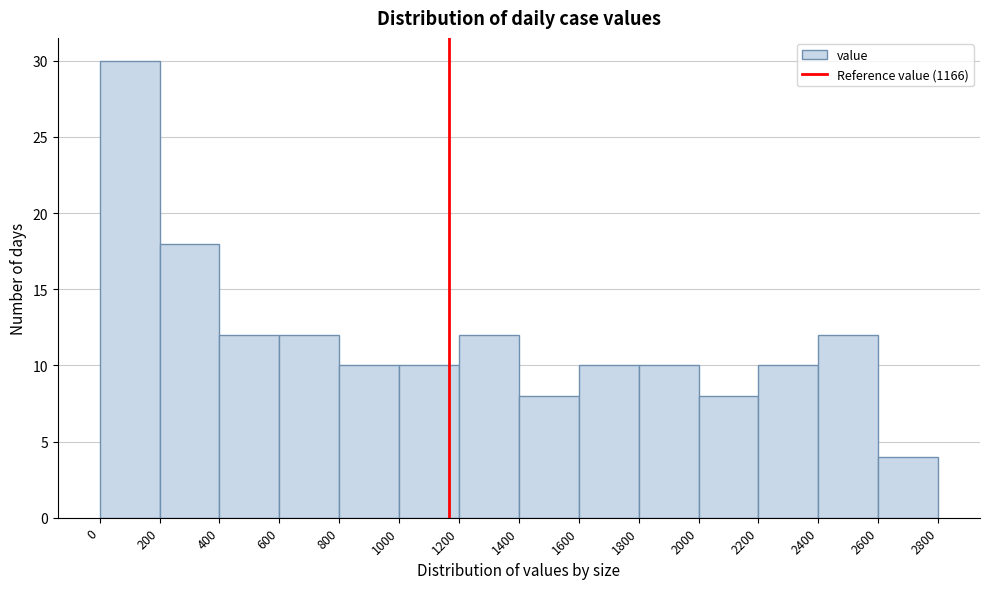

Which range on the x-axis has the tallest bar?

0 to 200